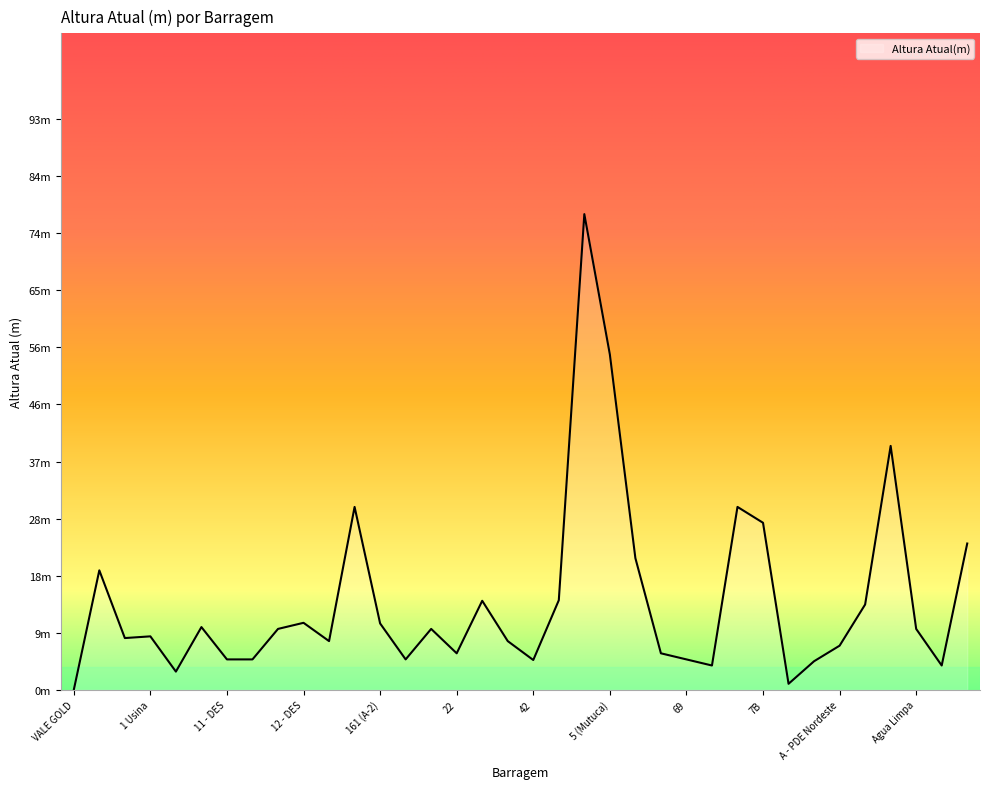

What is the average value?

14.6